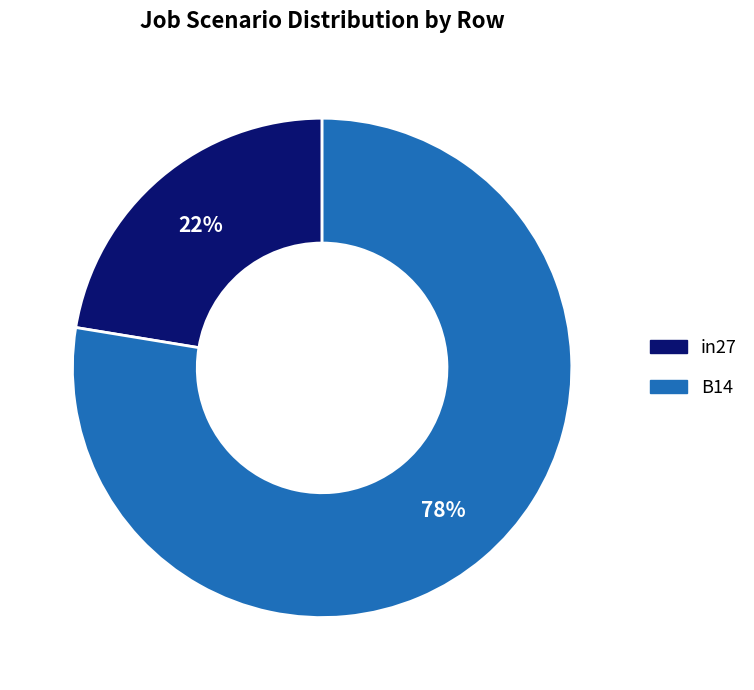

Is there a majority slice in this chart?

Yes